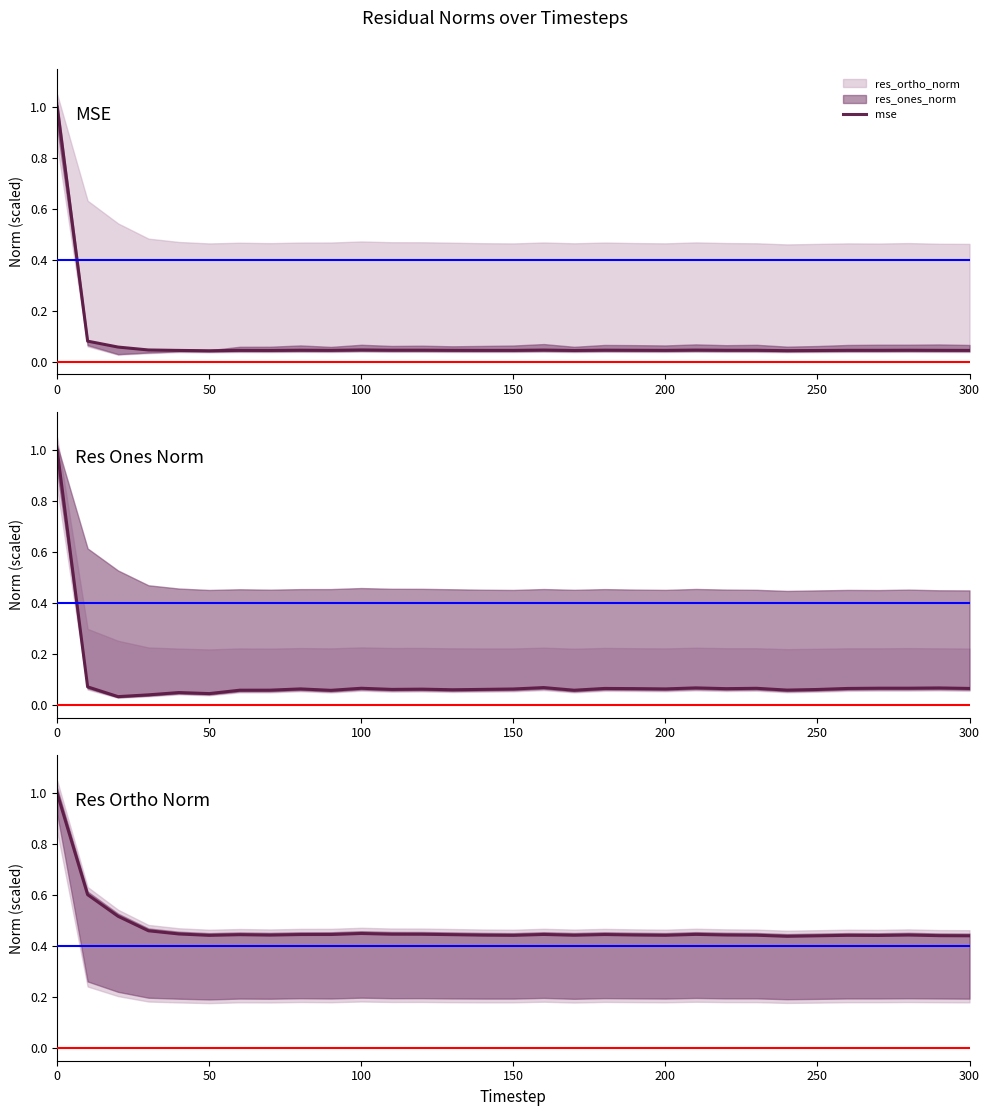

Which series has the widest spread of values?

res_ones_norm